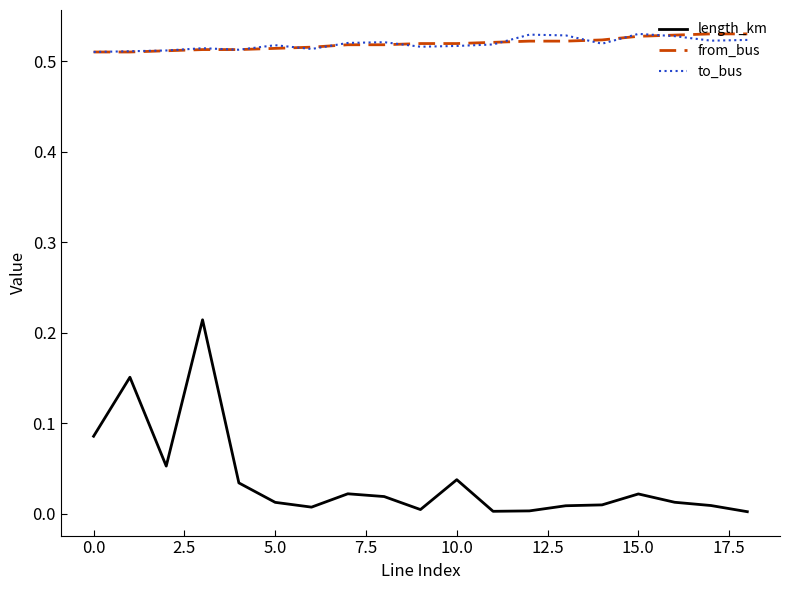

True or false: length_km and from_bus intersect in this chart.

False